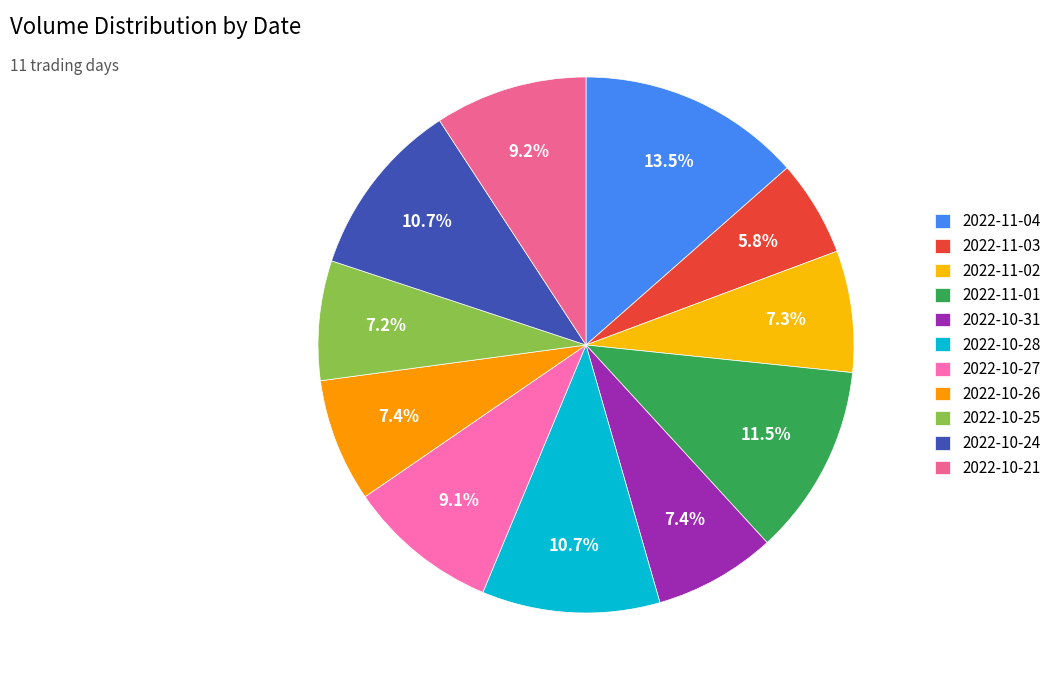

How many slices are in this pie chart?

11